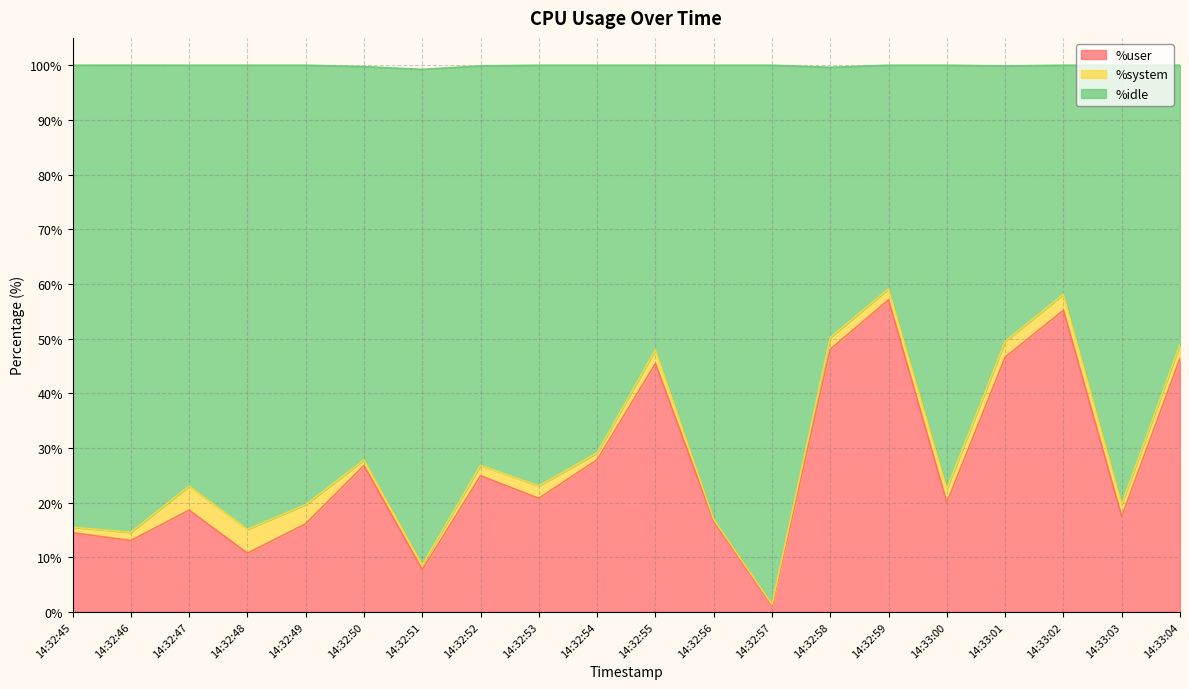

True or false: %user and %idle intersect in this chart.

False